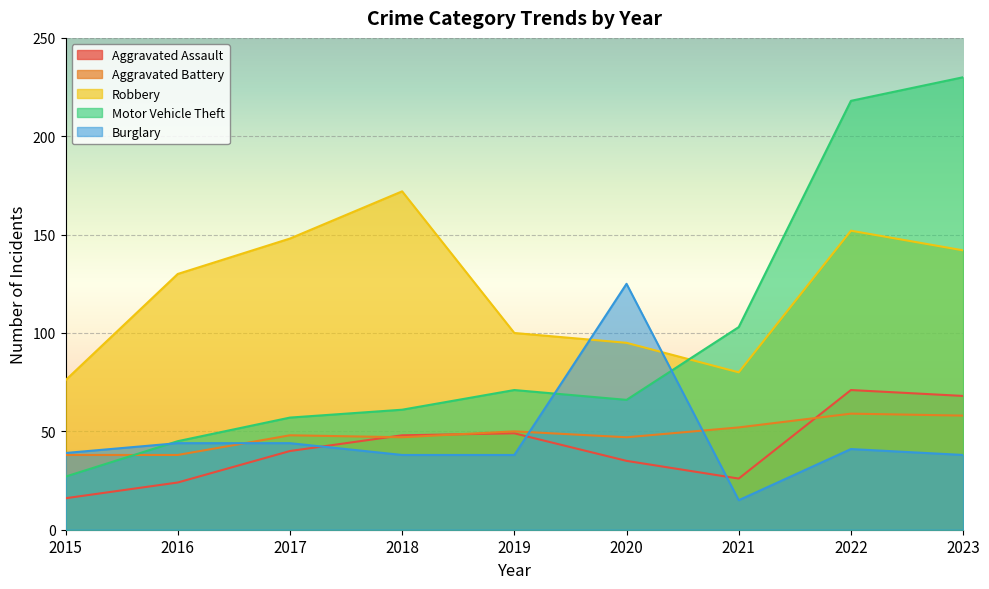

Between 2015 and 2019, which series saw the biggest shift?

Motor Vehicle Theft